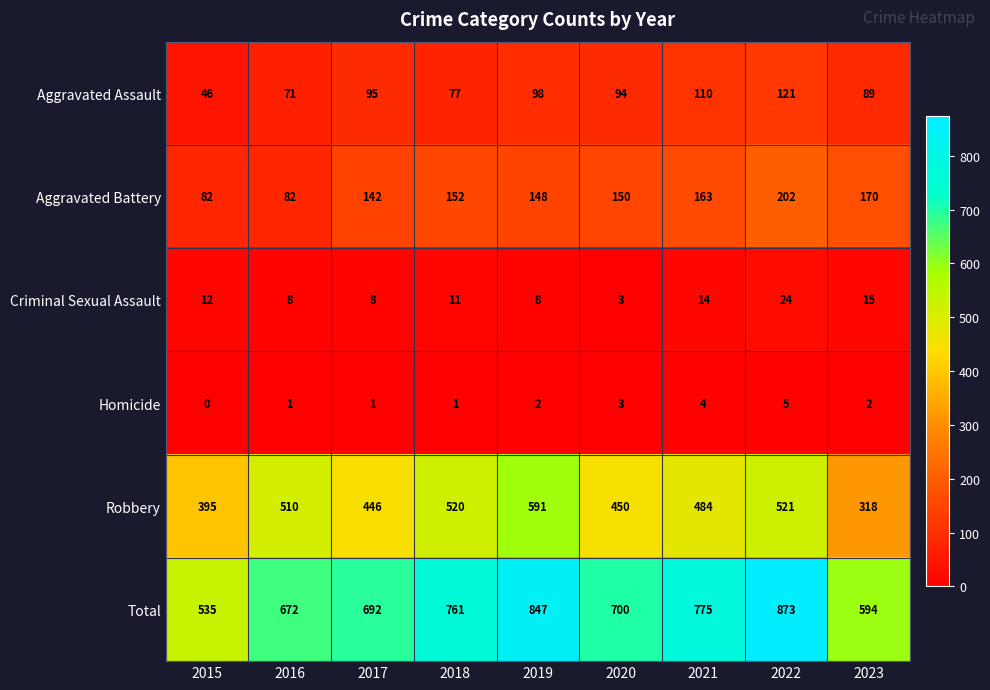

Is it true that Robbery equals 271 at 2017?

False